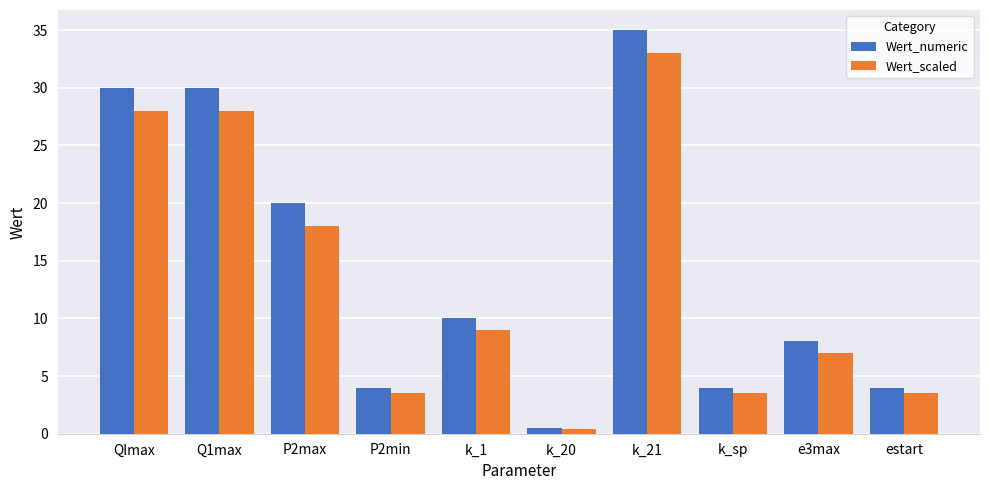

List the series in order of their peak value, highest first.

Wert_numeric, Wert_scaled